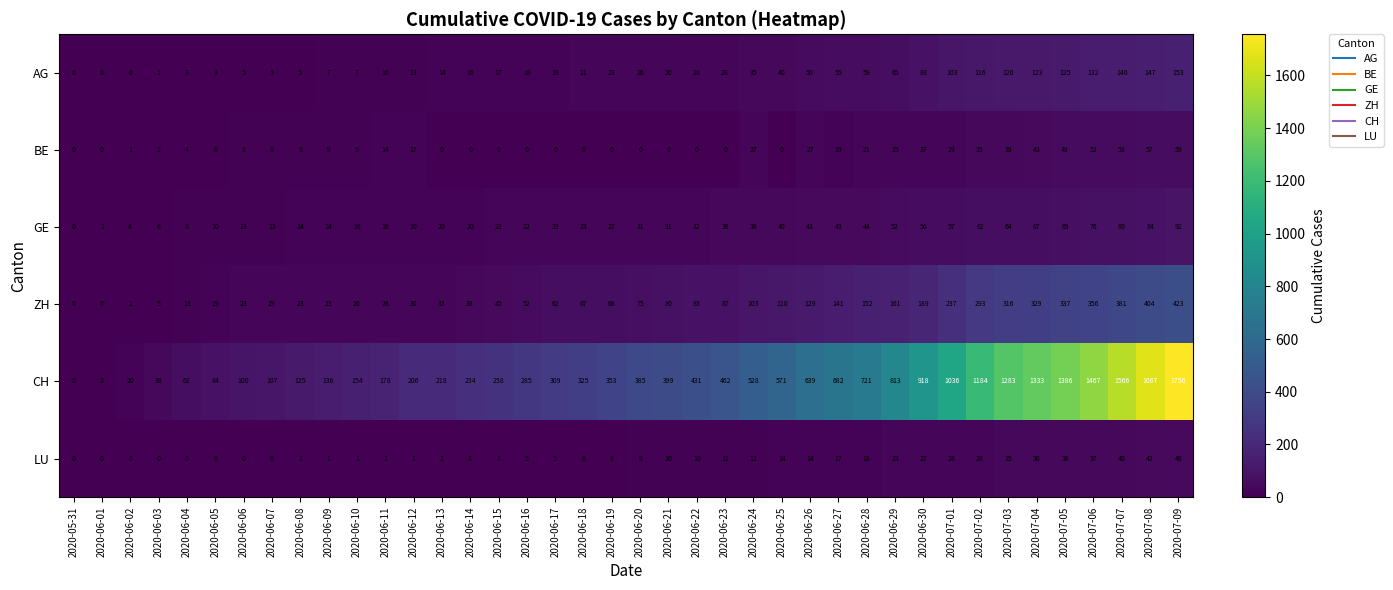

How many values in the ZH series are below 75?

20